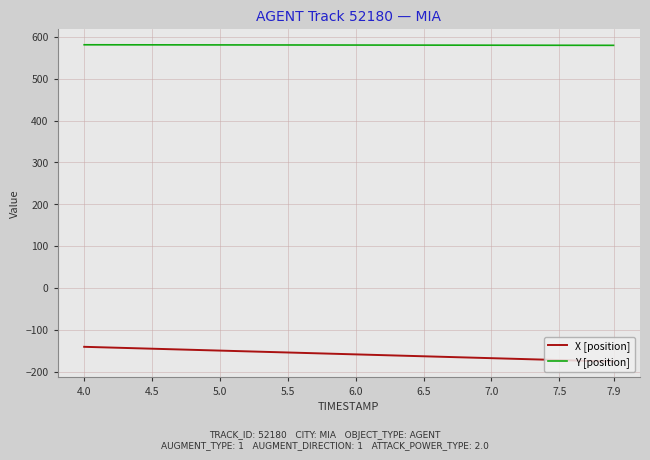

Rank the series by their maximum value, from highest to lowest.

Y [position], X [position]